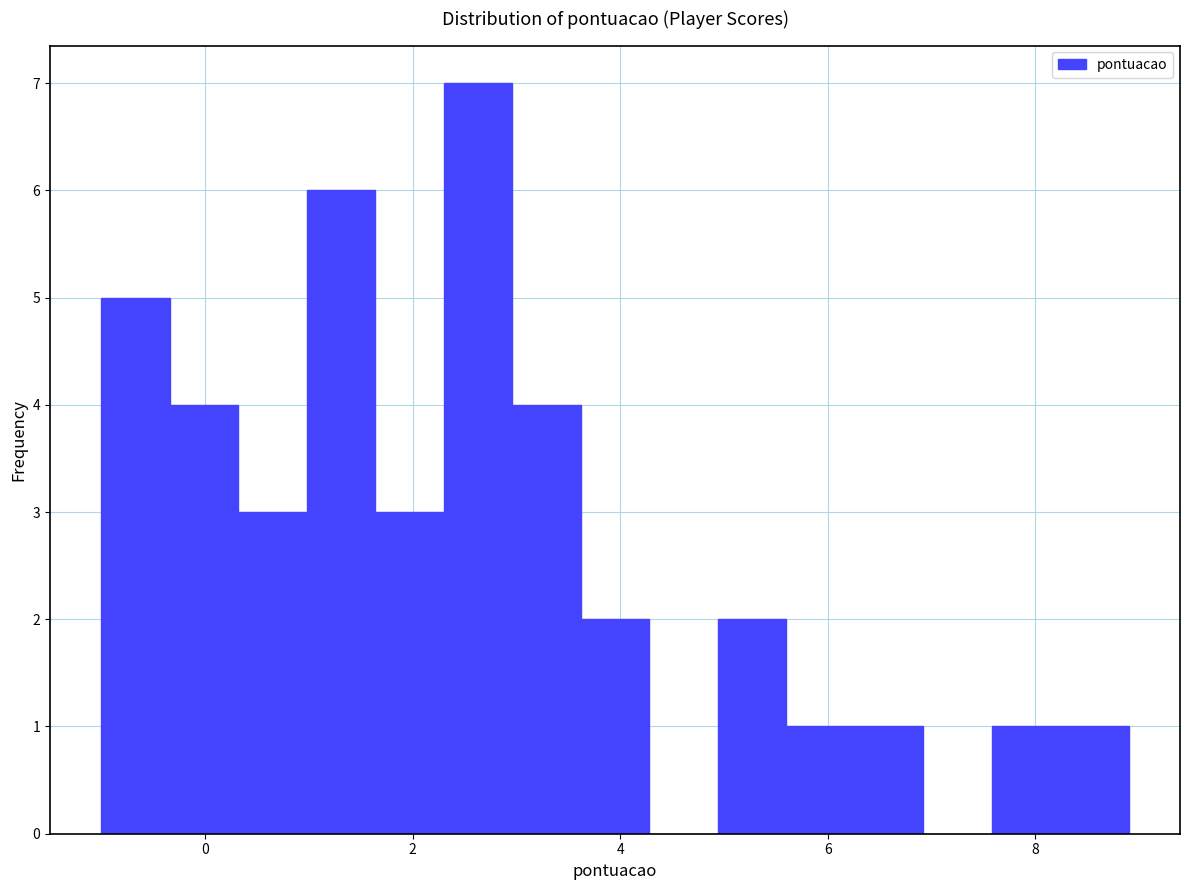

Around what value on the x-axis is the tallest bar? Give the approximate position of its centre, as read against the axis.

2.6